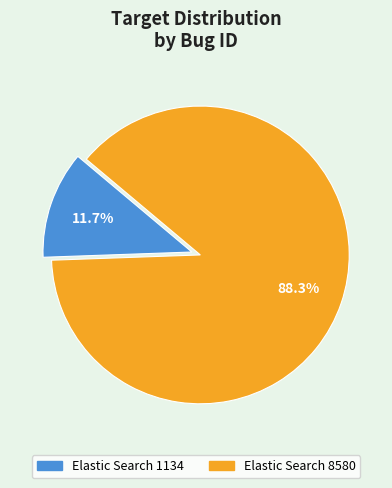

Between Elastic Search 8580 and Elastic Search 1134, which is larger?

Elastic Search 8580